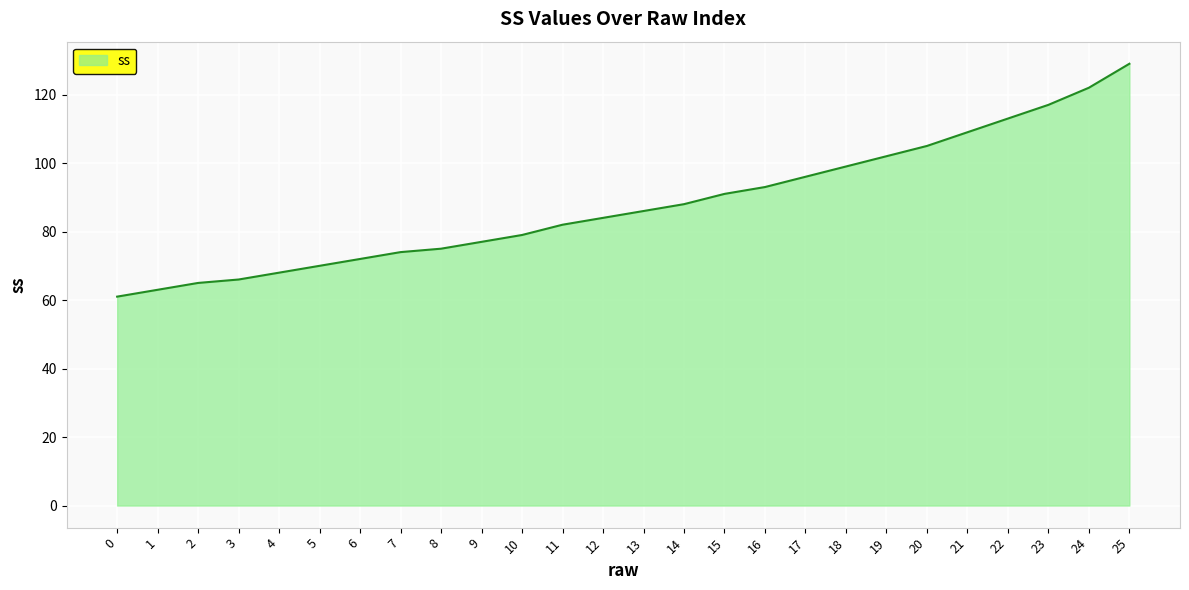

What is the sum of the values at 7 and 20?

179